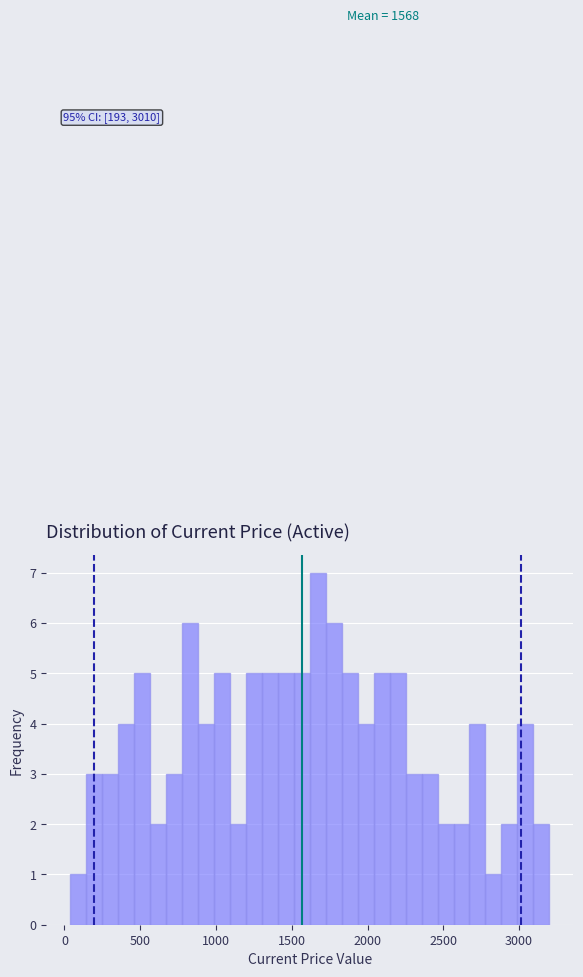

Read against the x-axis, roughly where is the centre of the tallest bar?

1650